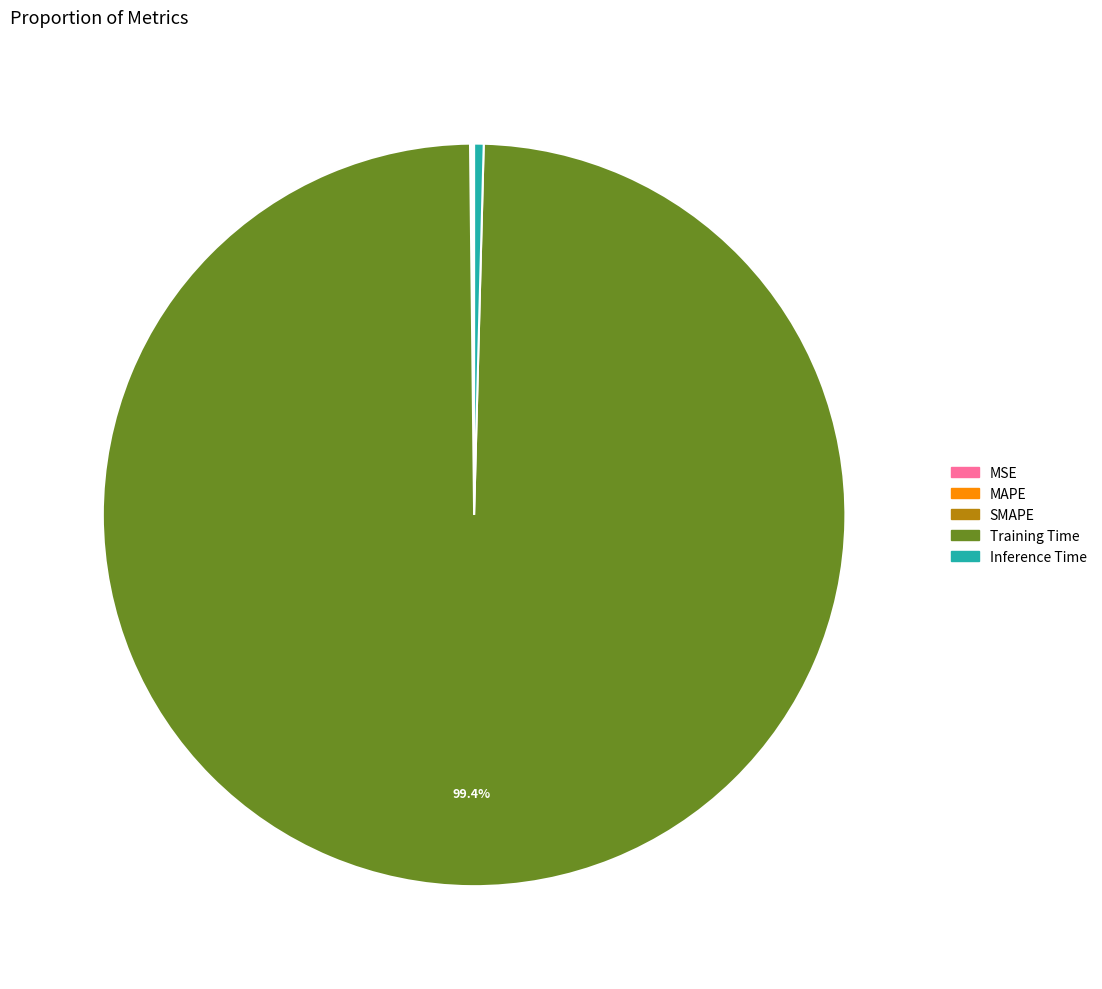

Does Inference Time account for over 50% of the chart?

No